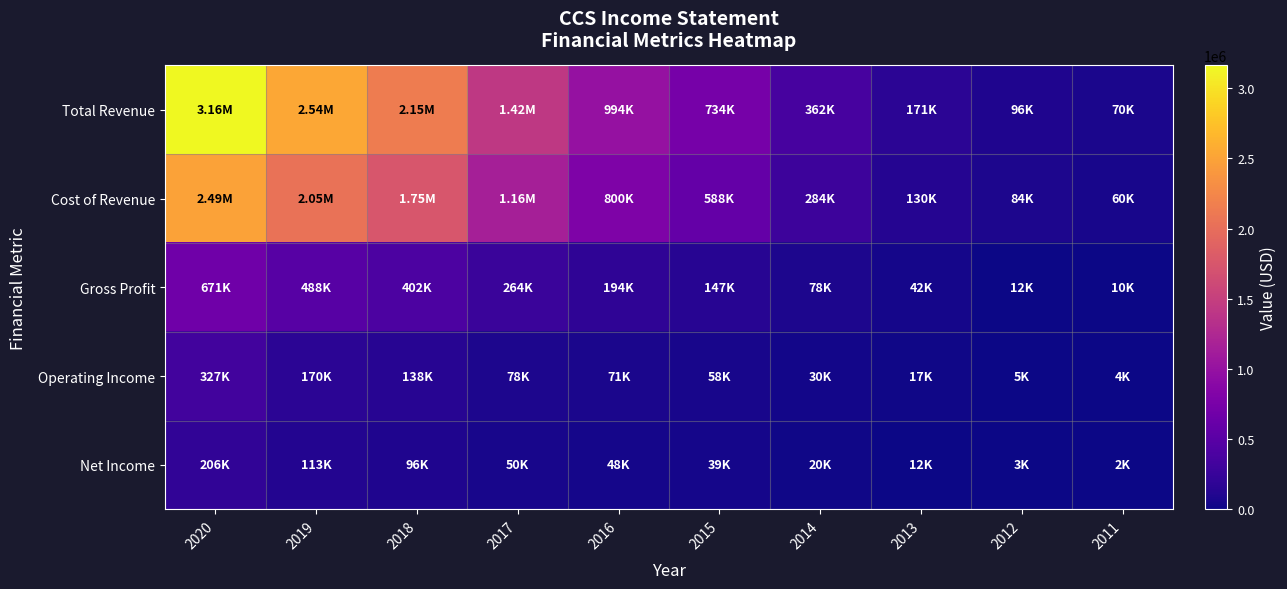

At 2012, list the series in order from largest to smallest.

Total Revenue, Cost of Revenue, Gross Profit, Operating Income, Net Income